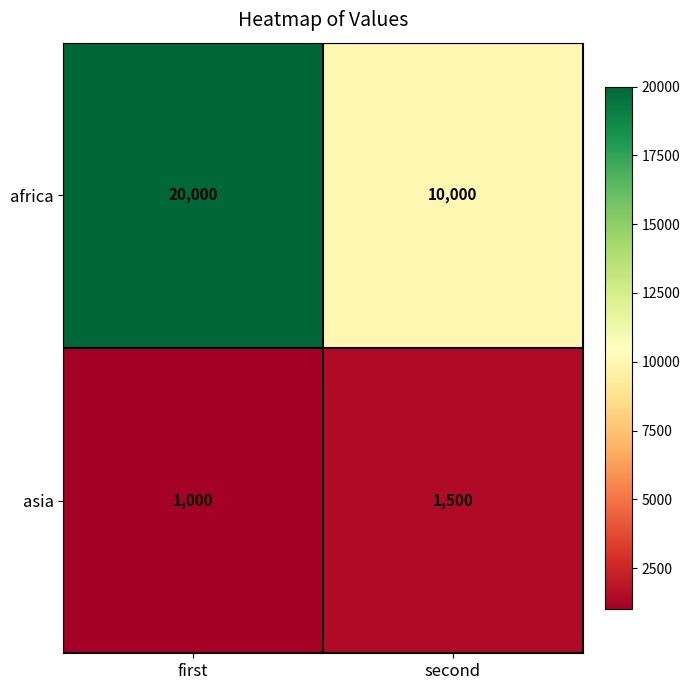

Is it true that asia equals 514 at second?

False